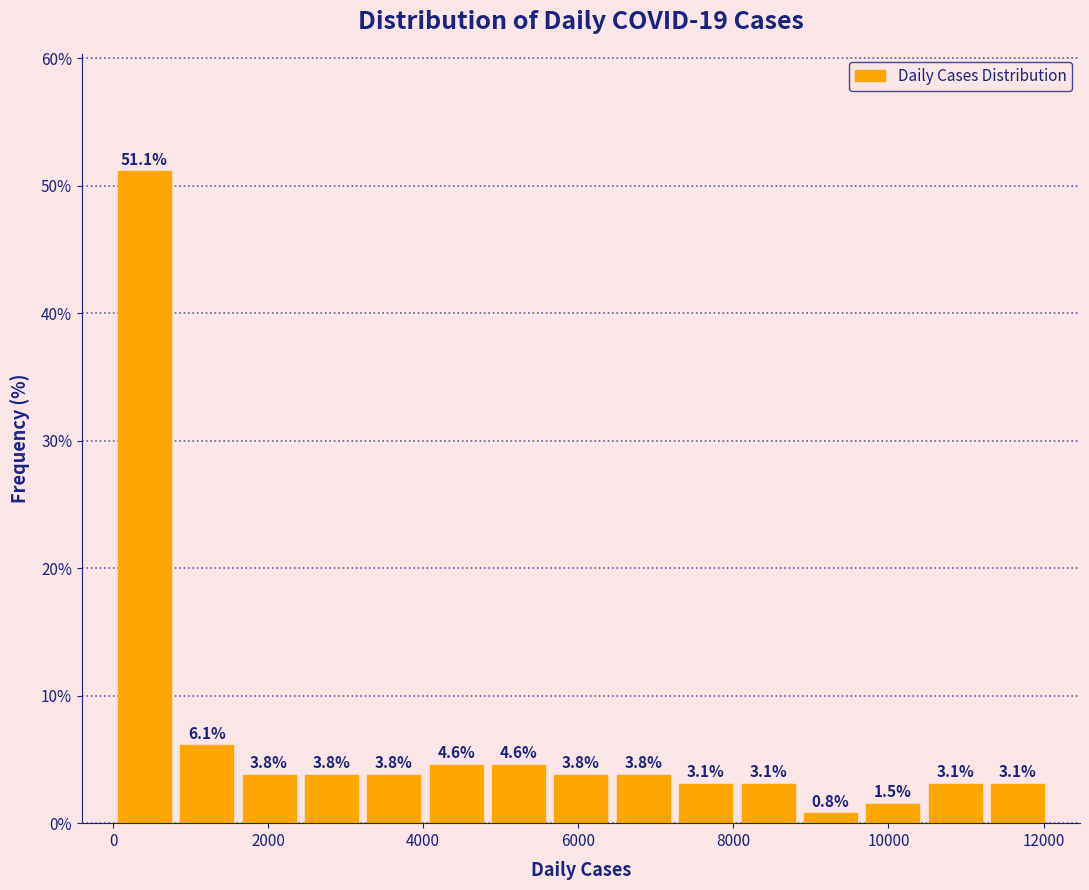

Over which range of the x-axis is the bar tallest?

0 to 800